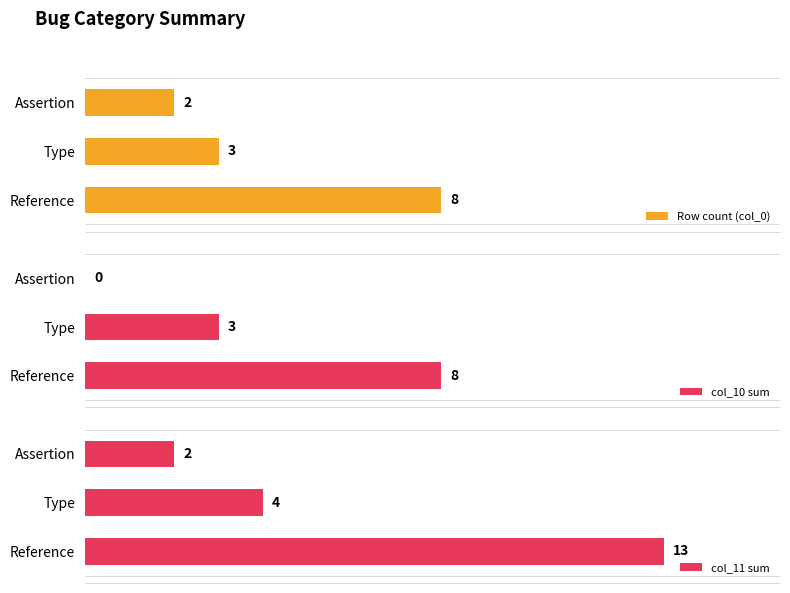

What are all the series names shown in the legend?

Row count (col_0), col_10 sum, col_11 sum